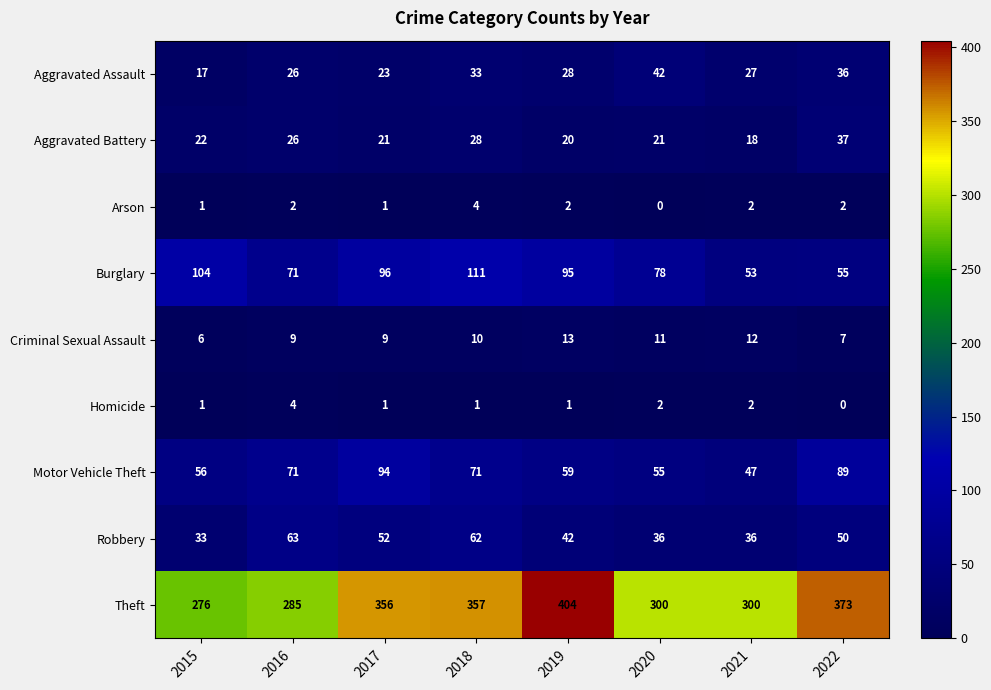

What is the sum of all Aggravated Battery values?

193